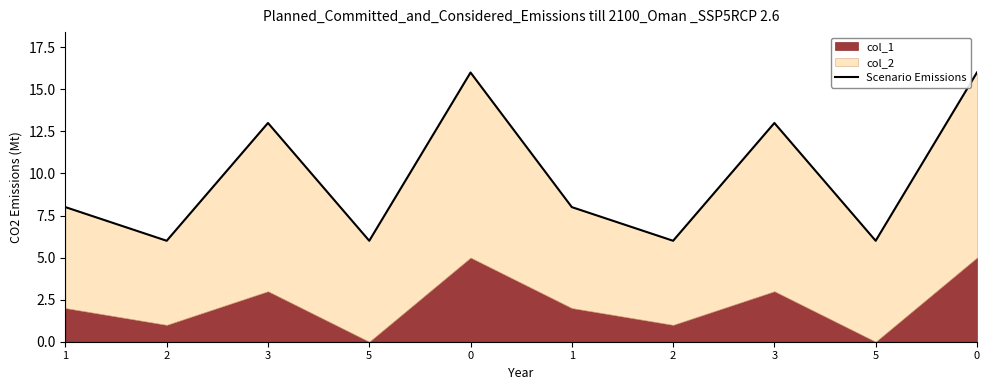

What value does the data have at 0?

16